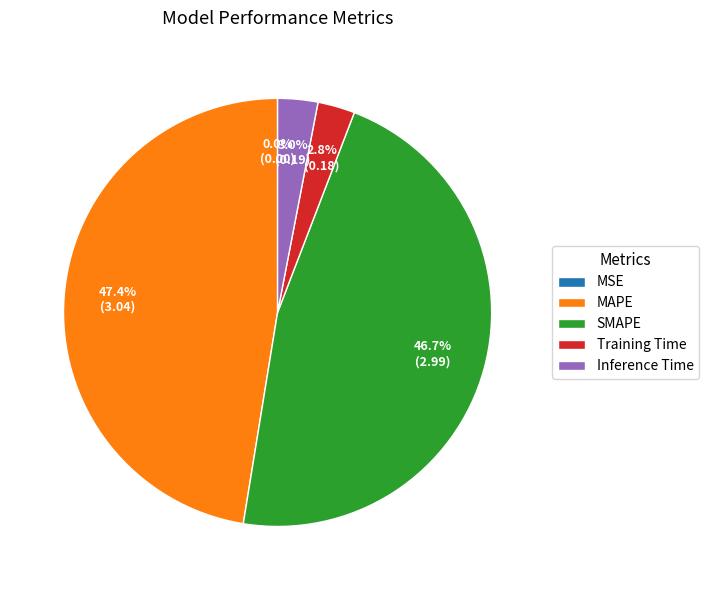

To the nearest percent, what is the difference between the Inference Time and MAPE slice percentages?

44%